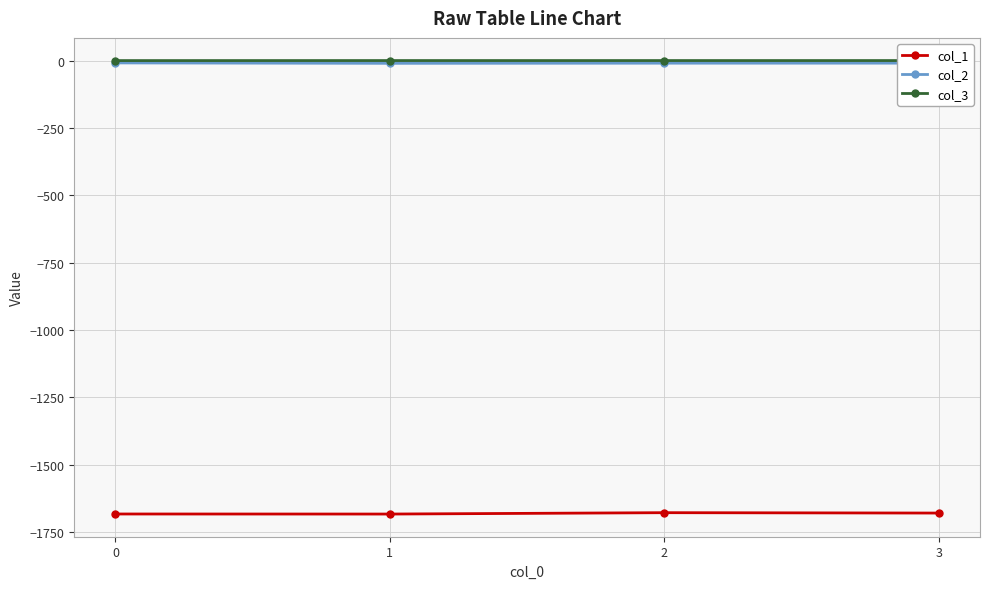

What is the total value across all series at 3?

-1689.4